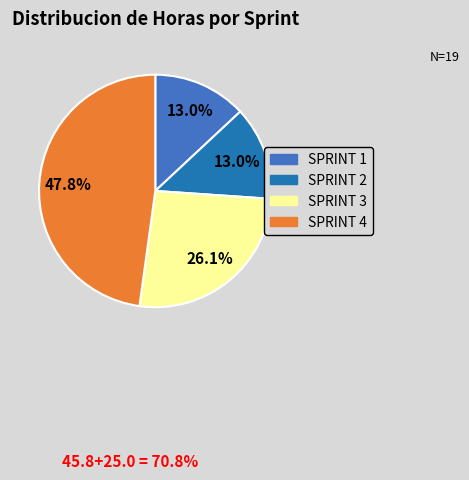

Count the number of slices in the pie.

4